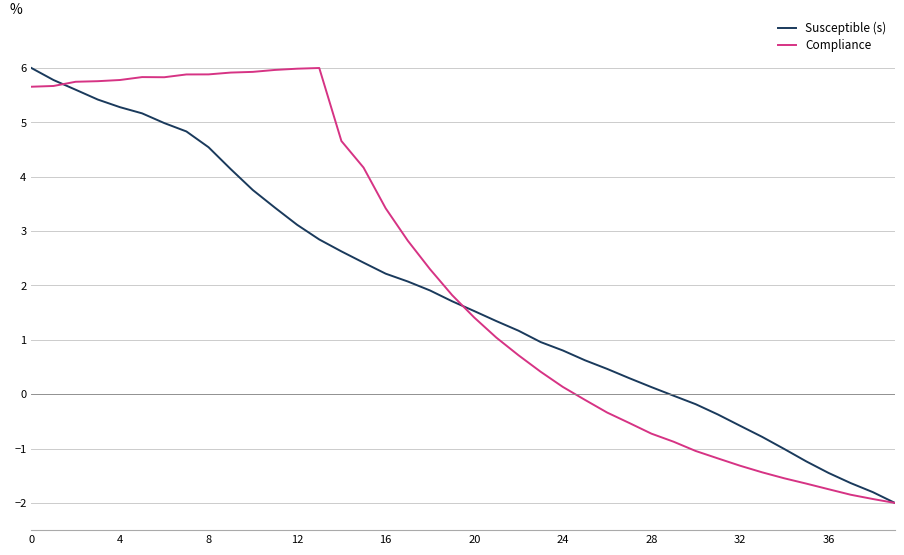

What are all the series names shown in the legend?

Susceptible (s), Compliance